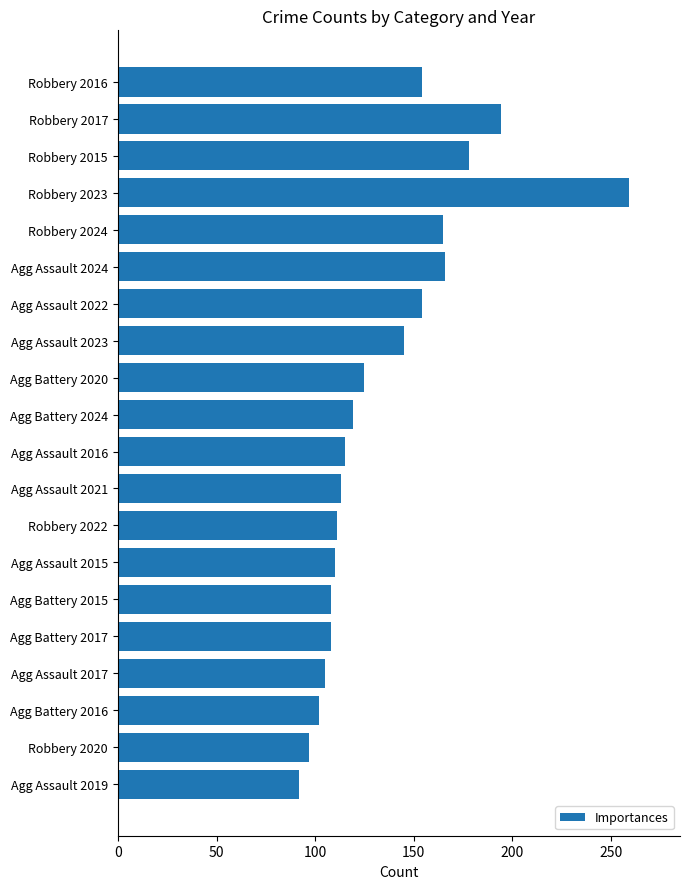

What value does the data have at Agg Assault 2019?

92